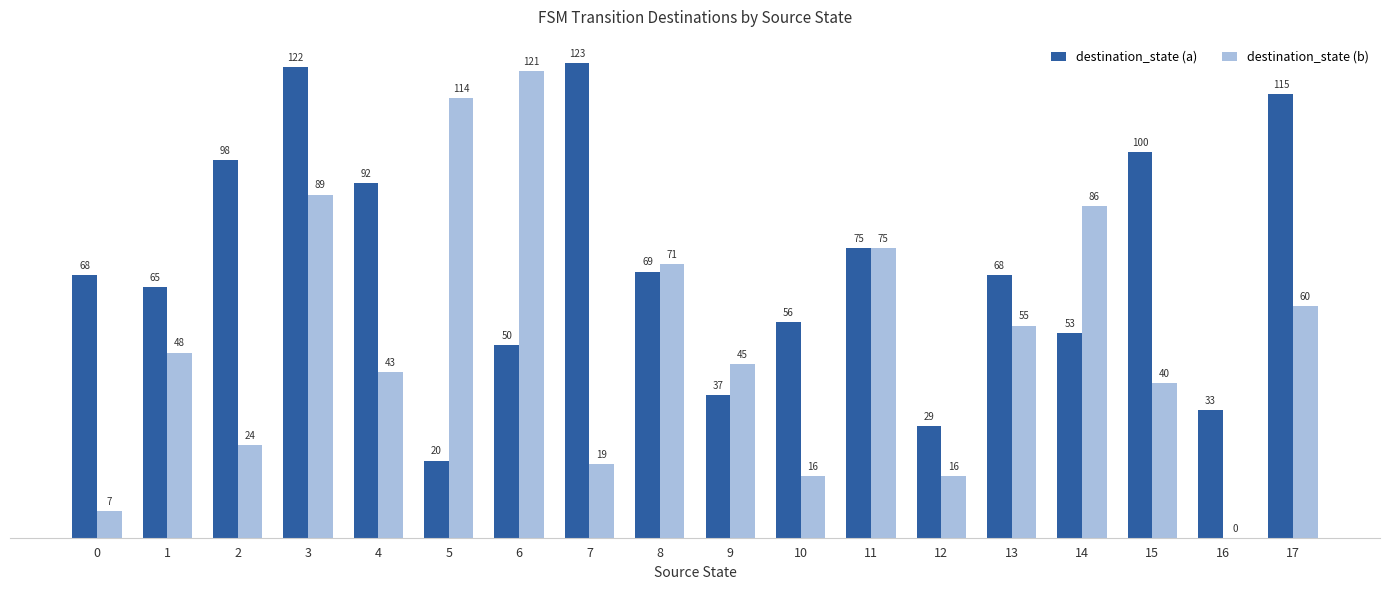

Which series has the largest total across all categories?

destination_state (a)